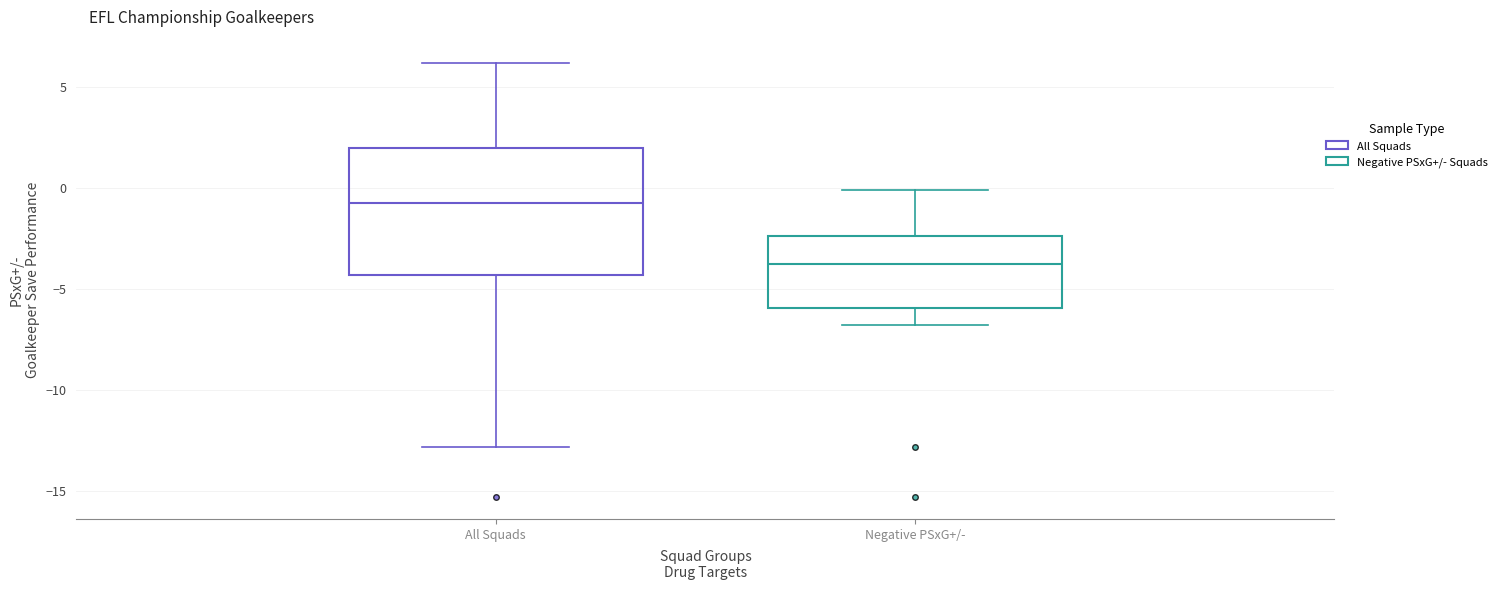

Reading left to right, read every box against the y-axis: the position of its median line, the range the box covers, and the ends of its whiskers. The values are not printed on the chart, so give them approximately, as read against the axis.

All Squads: median -0.5, box -4.5 to 2.0, whiskers -13.0 to 6.0
Negative PSxG+/-: median -3.5, box -6.0 to -2.5, whiskers -7.0 to 0.0